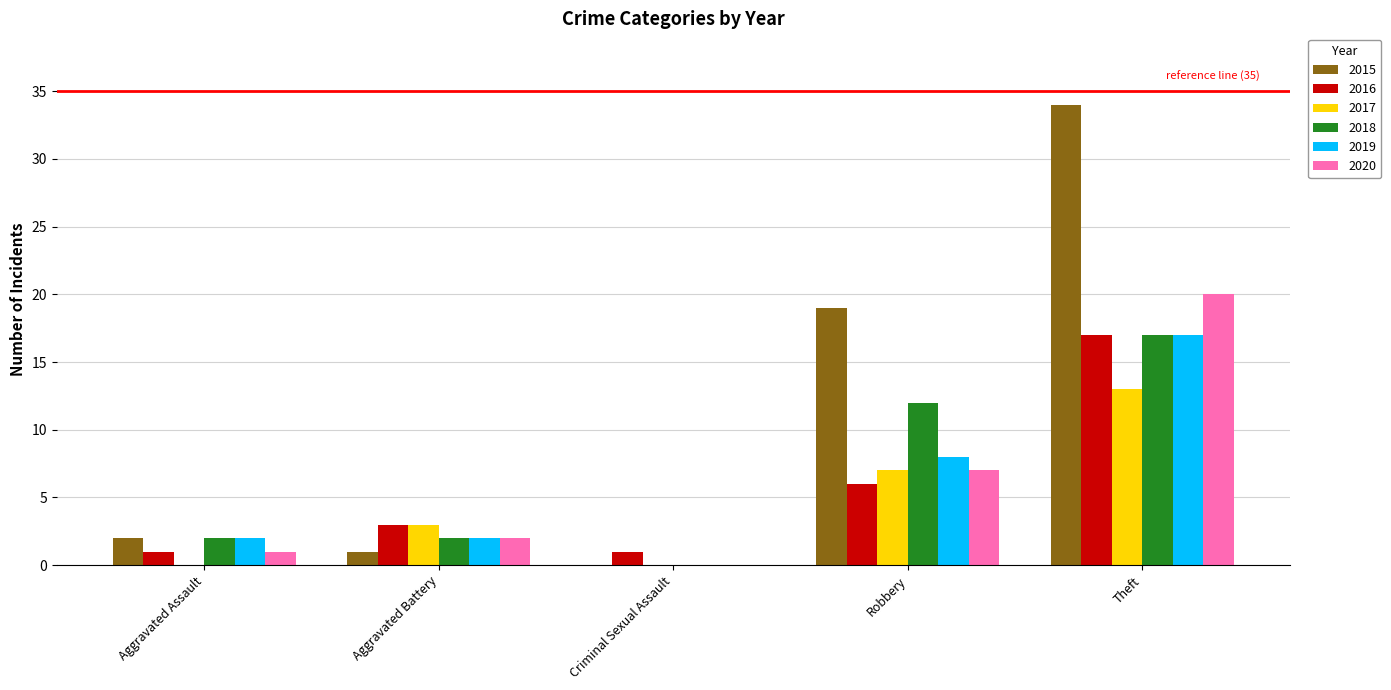

Is it true that 2018 equals 2 at Aggravated Assault?

True